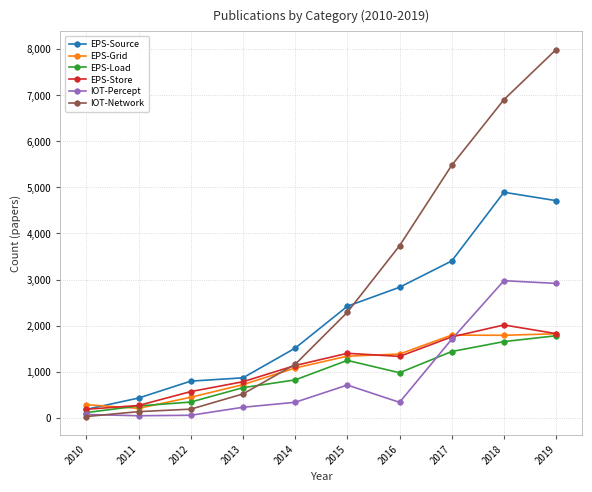

The value of IOT-Percept at 2014 is 337. True or false?

True